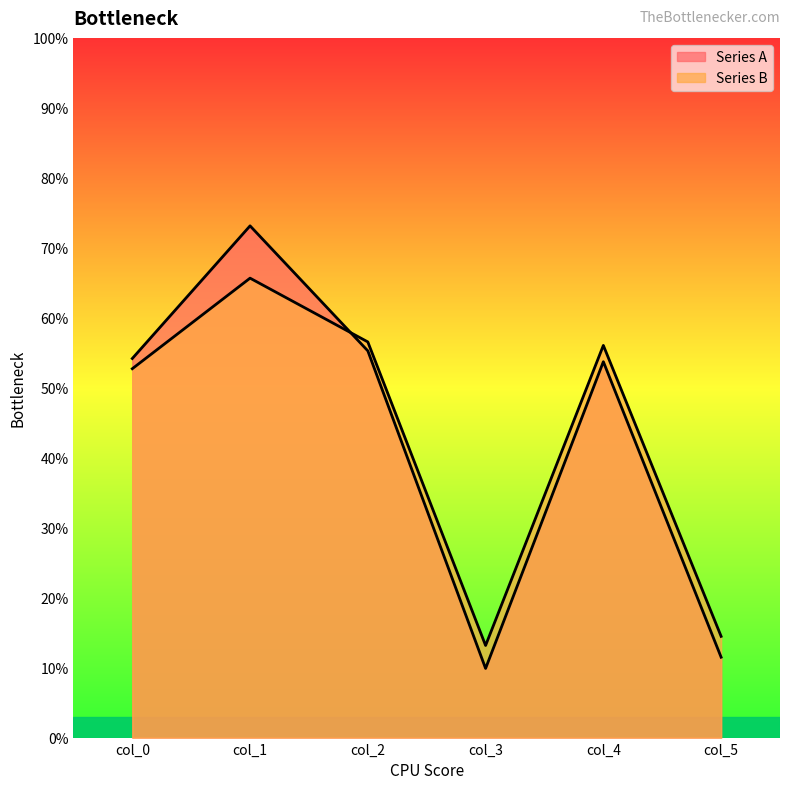

Which label corresponds to the smallest value in the chart?

col_3